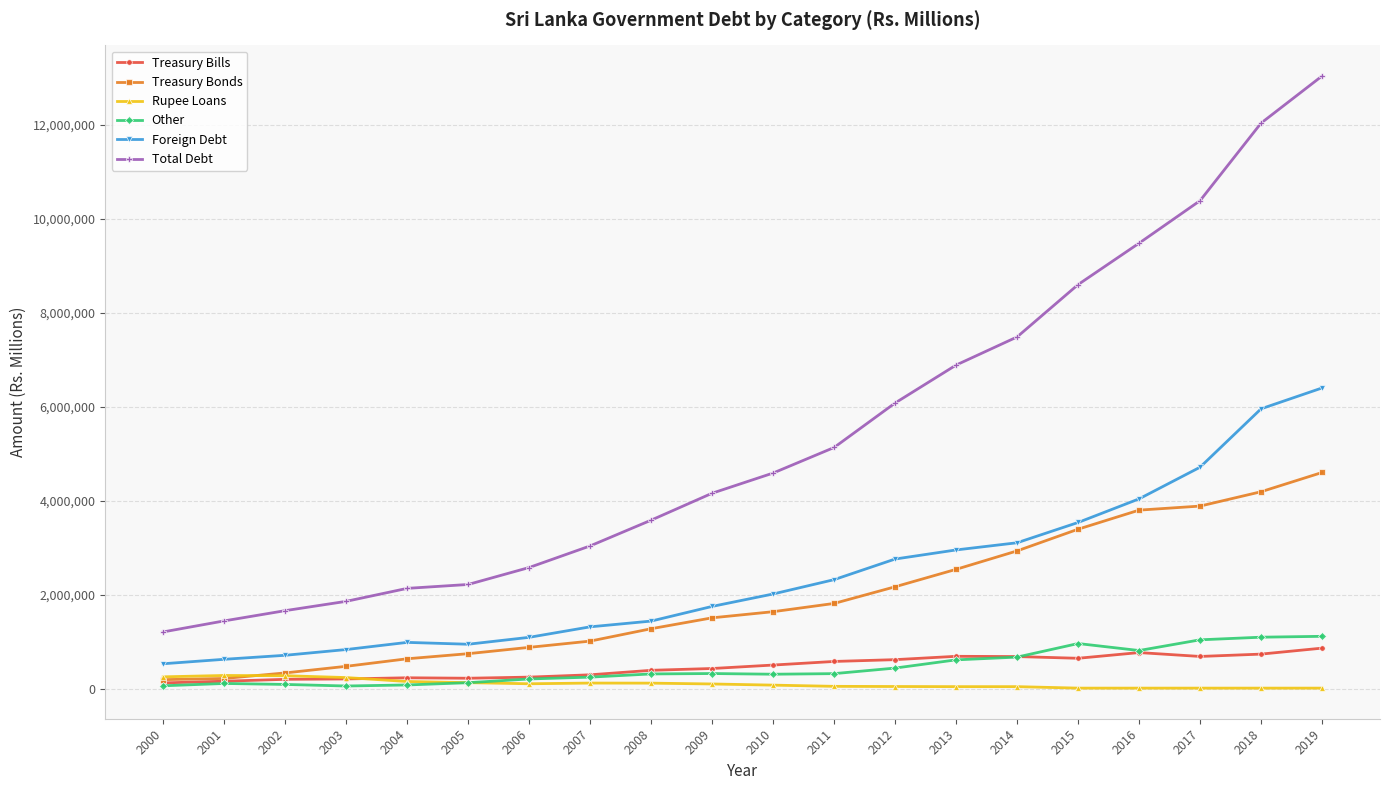

At which category is the sum across all series the highest?

2019